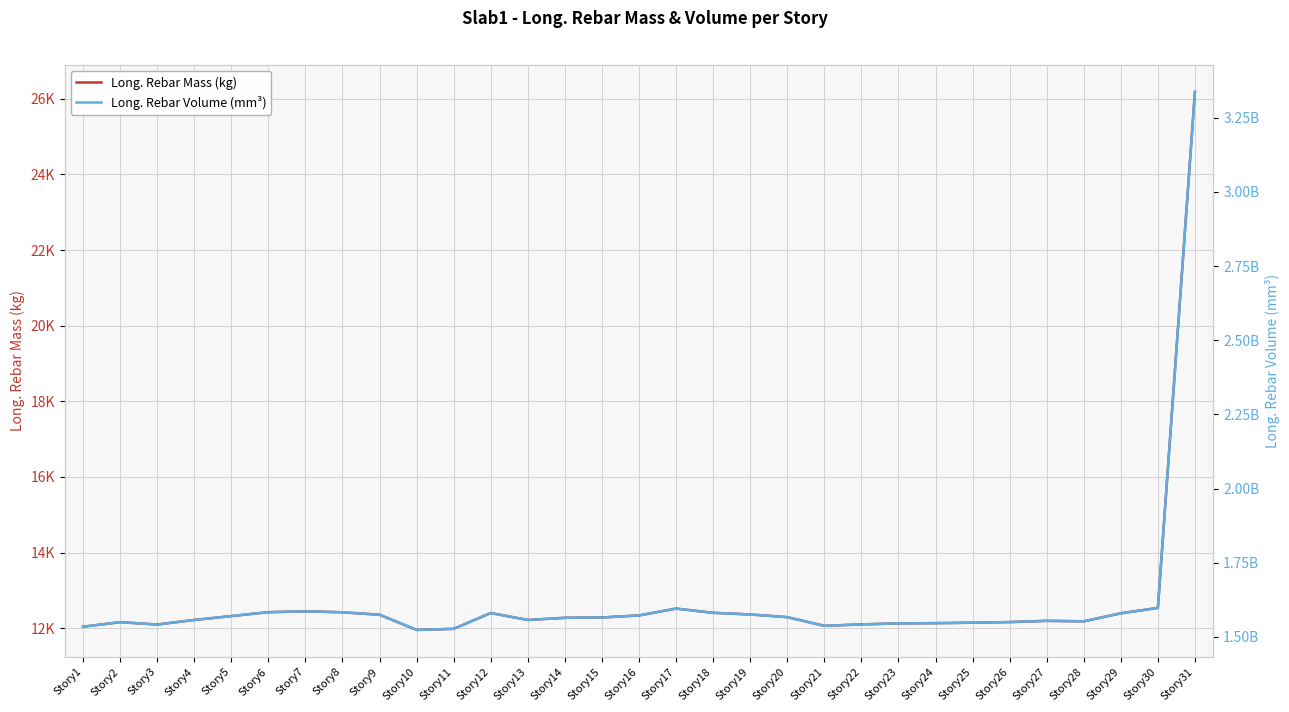

Reading left to right, what are all the values shown in this chart?

Long. Rebar Mass (kg): Story1=12040.5	Story2=12160.5	Story3=12098.8	Story4=12219.0	Story5=12321.8	Story6=12424.7	Story7=12447.5	Story8=12422.1	Story9=12357.3	Story10=11955.4	Story11=11984.7	Story12=12402.2	Story13=12218.9	Story14=12276.4	Story15=12284.9	Story16=12338.0	Story17=12520.1	Story18=12408.0	Story19=12364.7	Story20=12293.2	Story21=12063.8	Story22=12101.7	Story23=12128.5	Story24=12134.6	Story25=12146.8	Story26=12163.1	Story27=12196.2	Story28=12183.1	Story29=12395.2	Story30=12537.7	Story31=26183.3
Long. Rebar Volume (mm³): Story1=1534529217.3	Story2=1549828342.9	Story3=1541955444.5	Story4=1557284111.6	Story5=1570379083.1	Story6=1583500066.5	Story7=1586396486.4	Story8=1583167449.8	Story9=1574904196.7	Story10=1523688637.9	Story11=1527415266.5	Story12=1580624023.9	Story13=1557271569.4	Story14=1564591542.9	Story15=1565681621.3	Story16=1572452568.8	Story17=1595651441.9	Story18=1581364749.5	Story19=1575845740.9	Story20=1566743720.9	Story21=1537497233.2	Story22=1542333275.8	Story23=1545744244.5	Story24=1546528066.5	Story25=1548083750.2	Story26=1550159782.1	Story27=1554379503.0	Story28=1552707960.1	Story29=1579734580.7	Story30=1597893839.2	Story31=3336989437.9